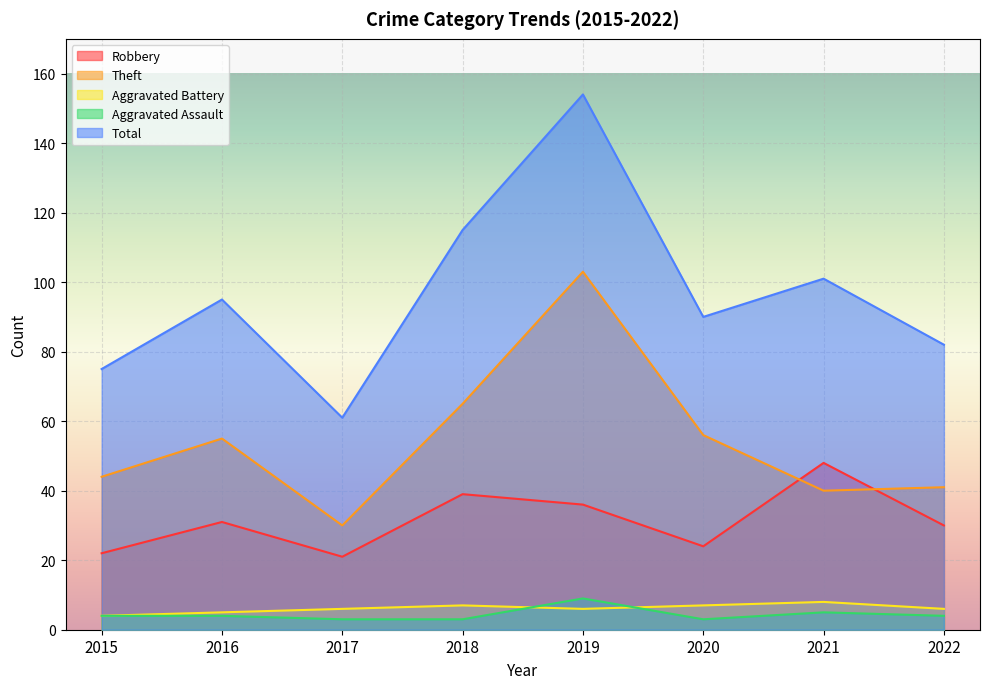

True or false: Theft has more than 1 interior local peaks.

True